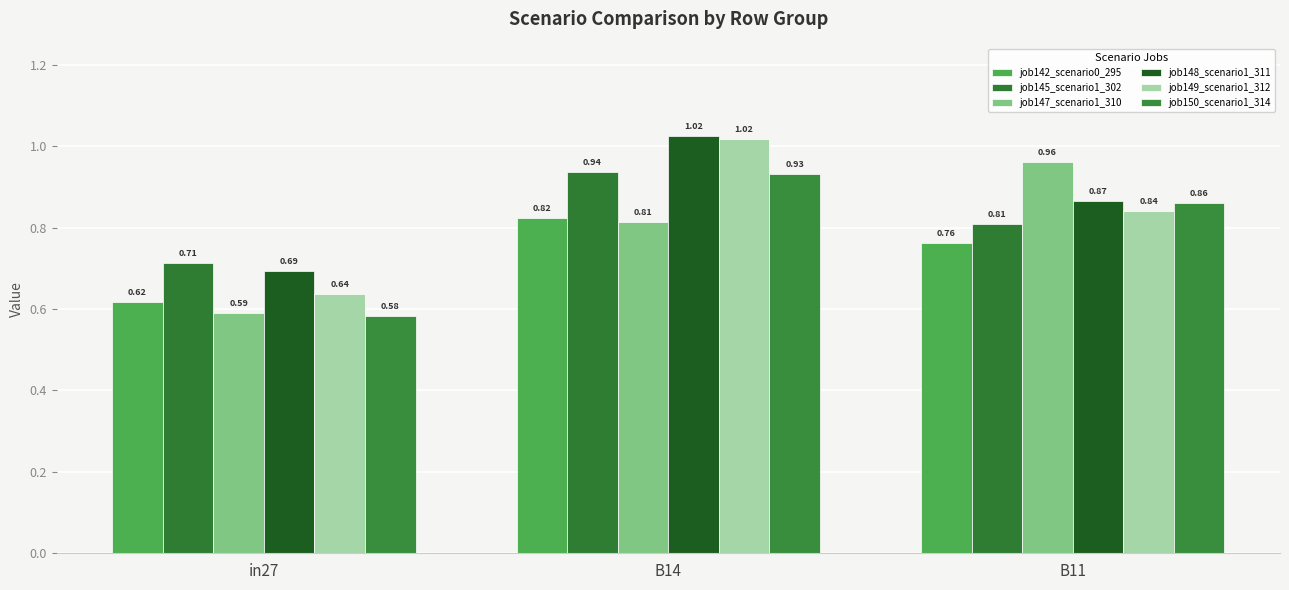

What is the total value across all series at in27?

3.8